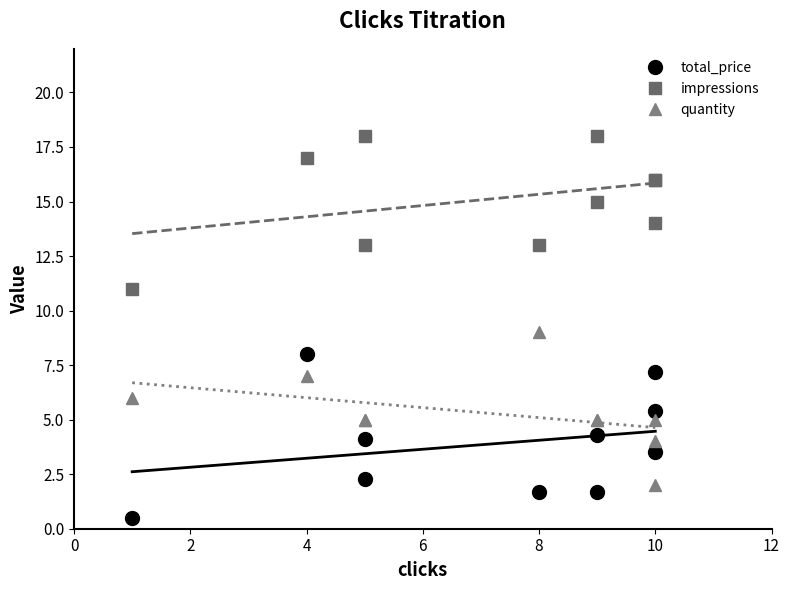

How many lines are shown in the chart?

3